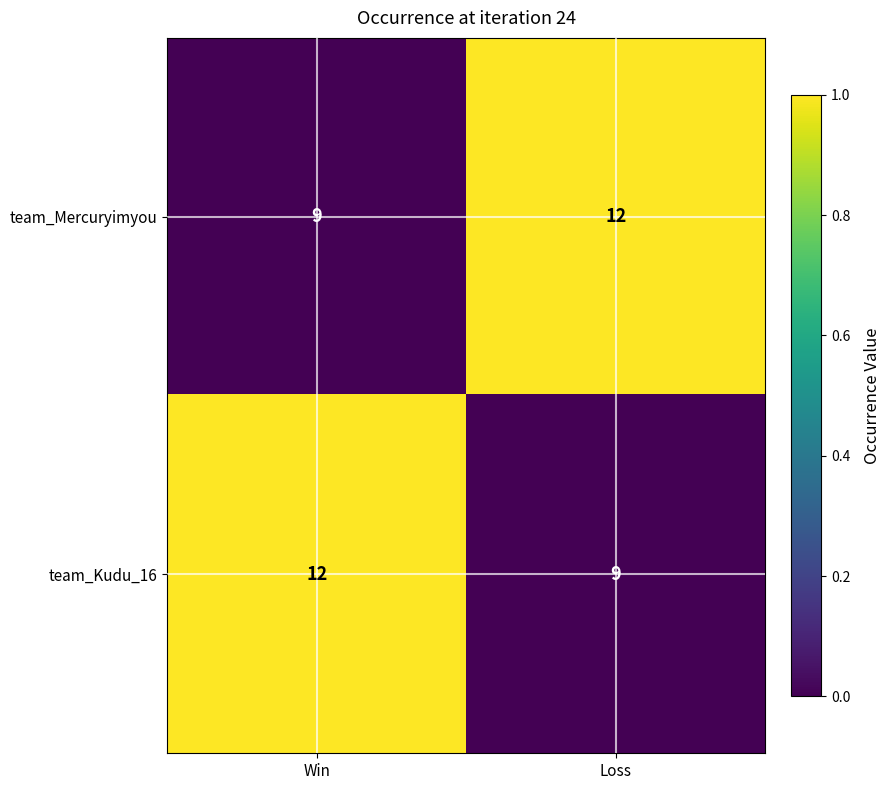

Reading right to left, transcribe all the data shown in this chart.

team_Mercuryimyou: Loss=12	Win=9
team_Kudu_16: Loss=9	Win=12